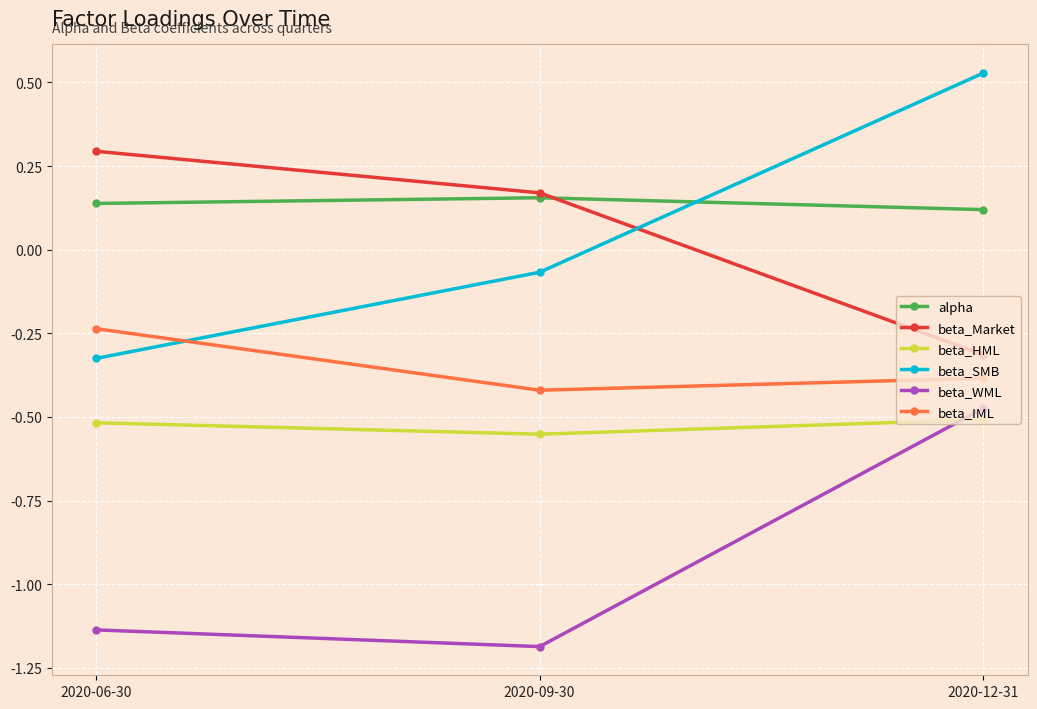

At how many categories does at least one series exceed 0?

3